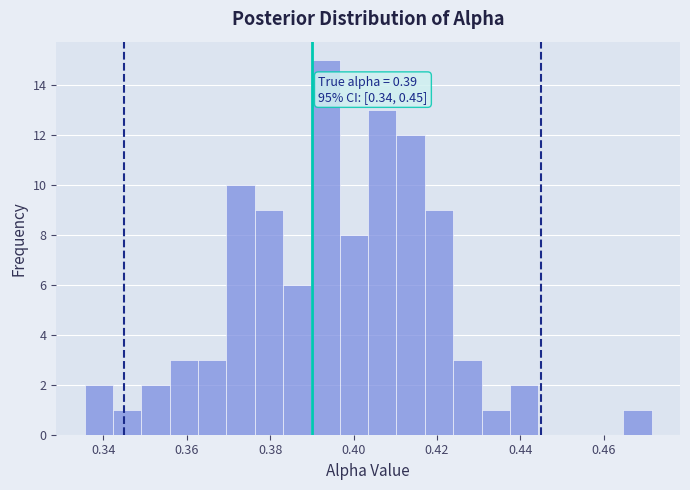

Around what value on the x-axis is the tallest bar? Give the approximate position of its centre, as read against the axis.

0.394